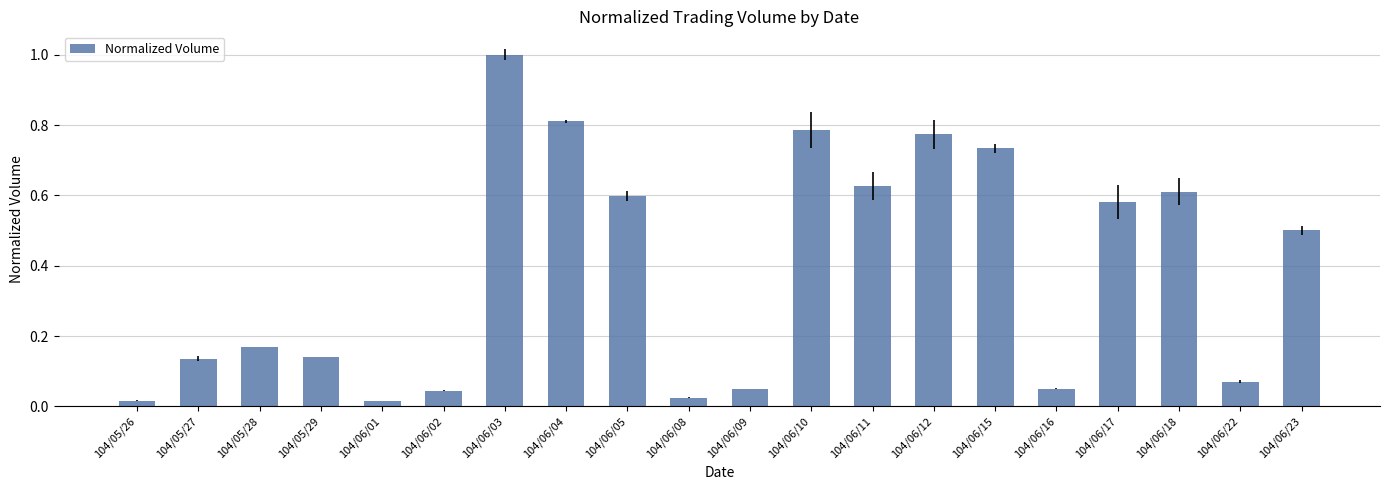

How many distinct data groups are displayed?

1